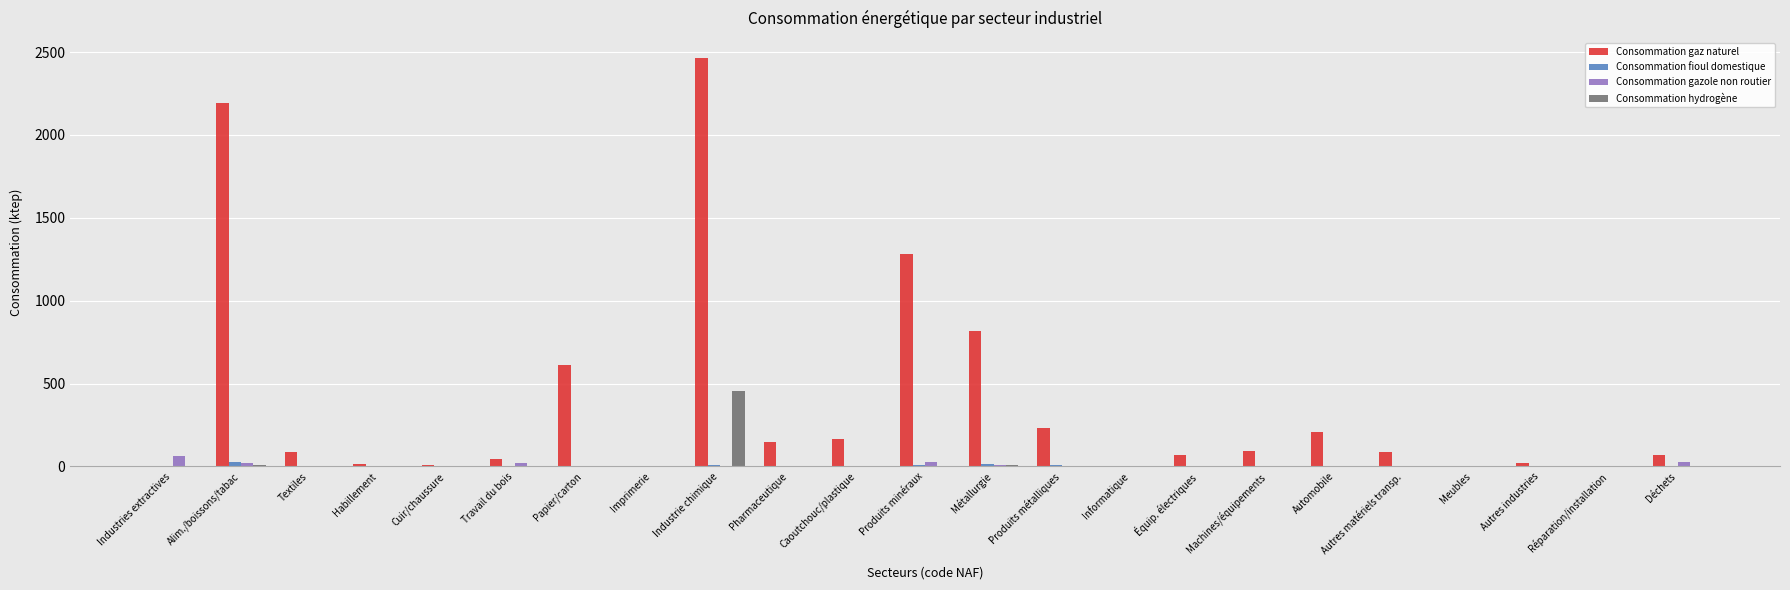

Where is Consommation gaz naturel nearest to the value 1231?

Produits minéraux